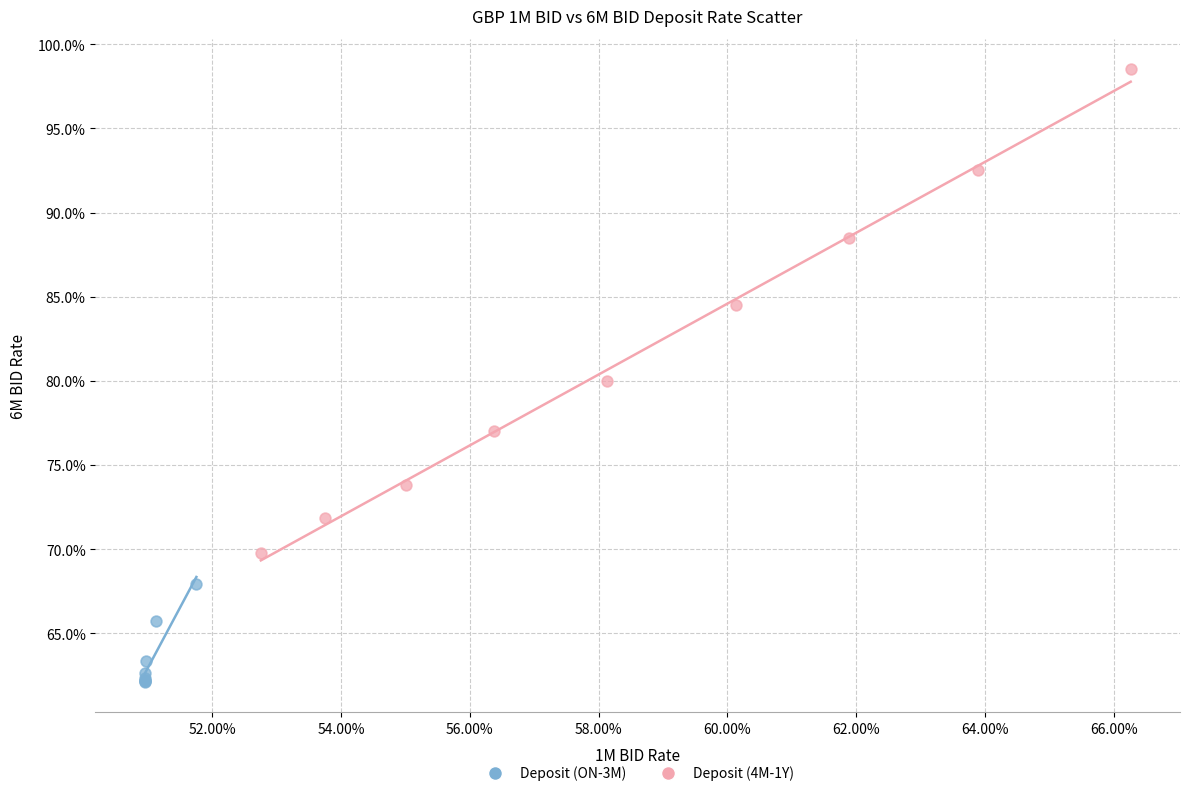

Which series reaches the minimum Y coordinate?

Deposit (ON-3M)